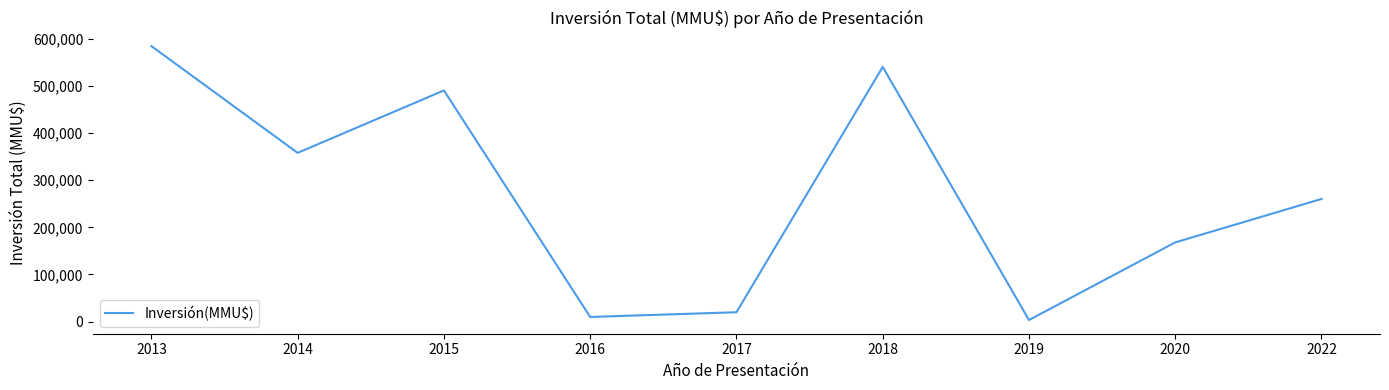

At which category does the data reach its first local peak?

2015